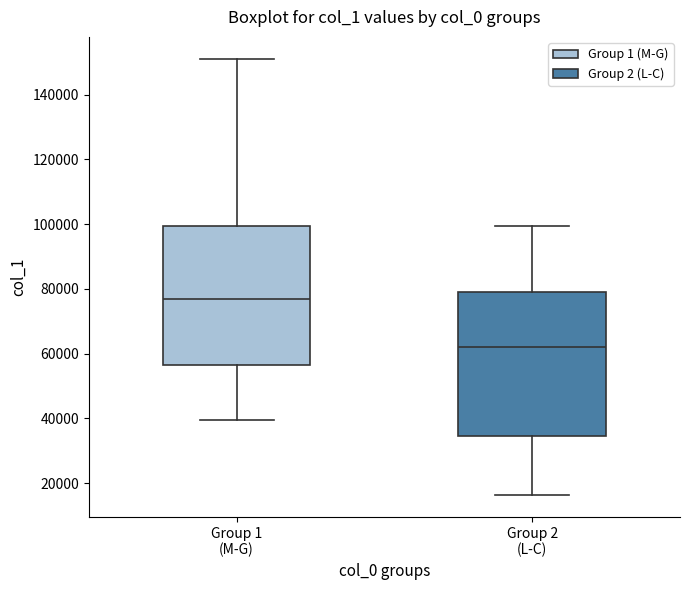

Which box has the highest median line?

Group 1 (M-G)